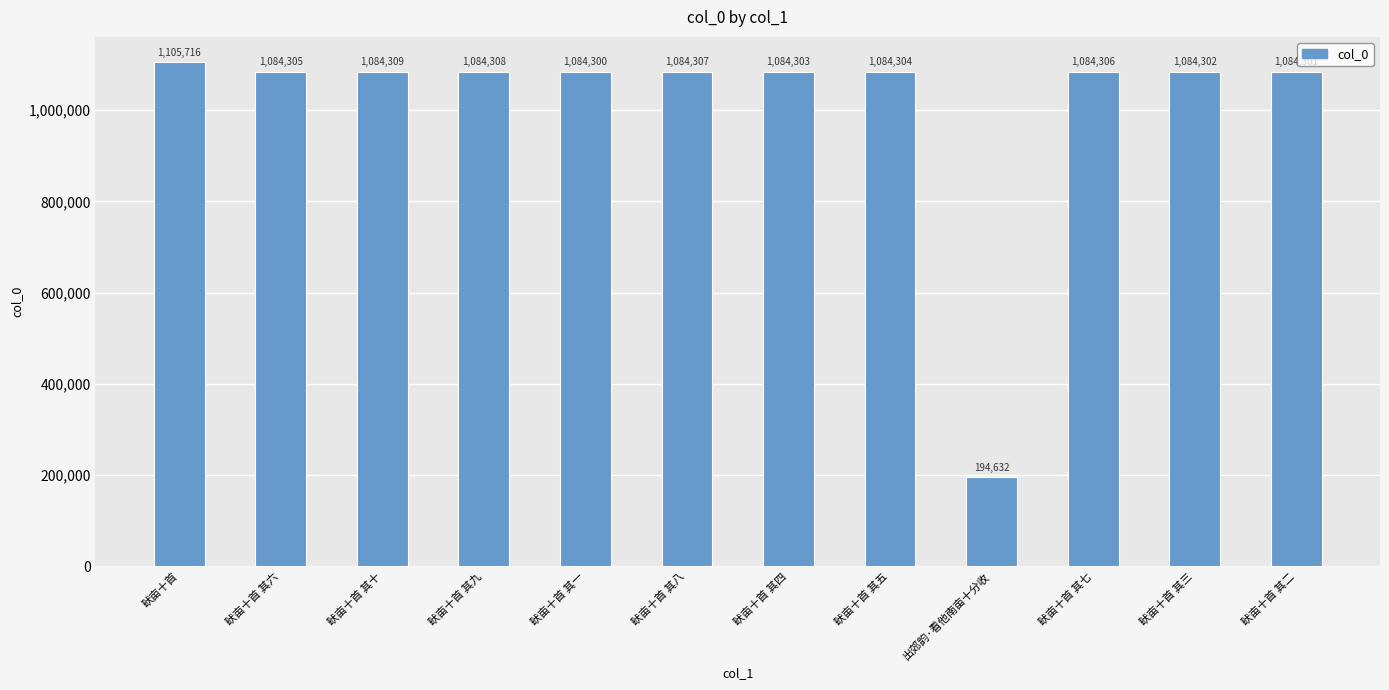

Does the chart contain any negative values?

No